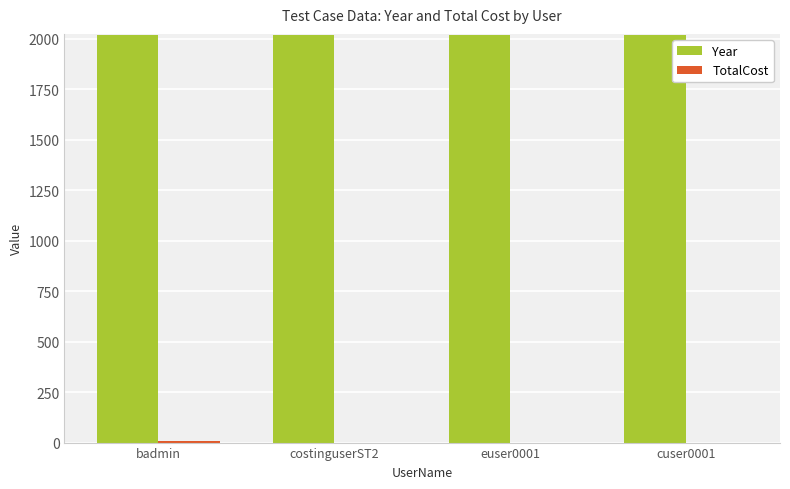

The Year series shows 2019 at badmin. True or false?

True